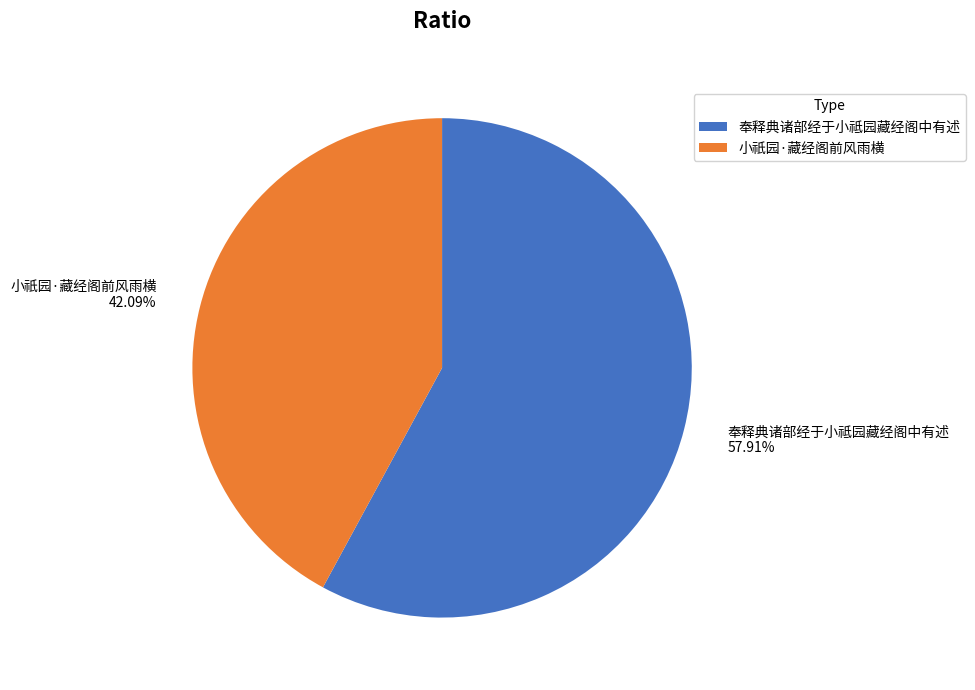

What percentage do 小祇园·藏经阁前风雨横 and 奉释典诸部经于小祗园藏经阁中有述 together represent?

100.0%